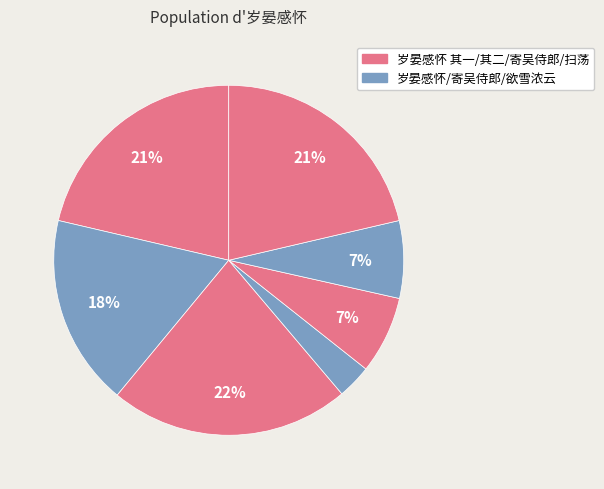

Count the number of slices in the pie.

7